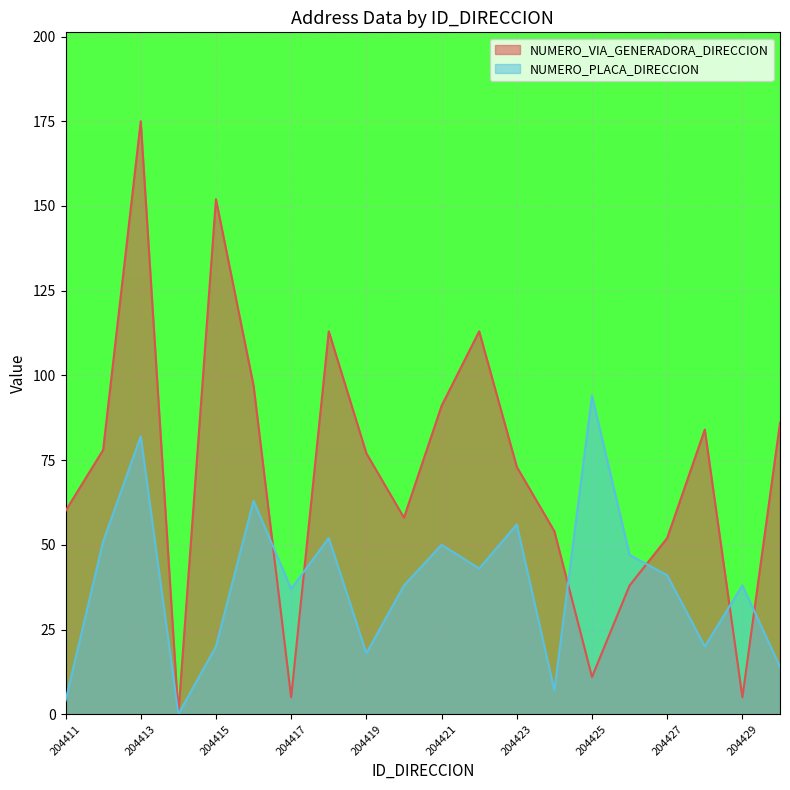

At which category does NUMERO_VIA_GENERADORA_DIRECCION reach its first local valley?

204414